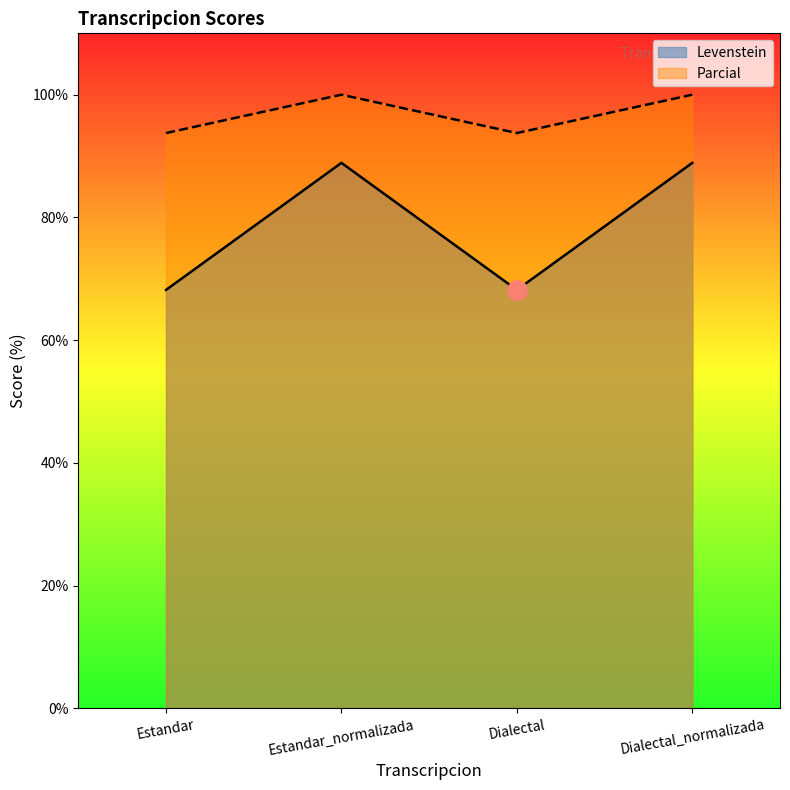

Rank the series by their average value, from highest to lowest.

Parcial, Levenstein